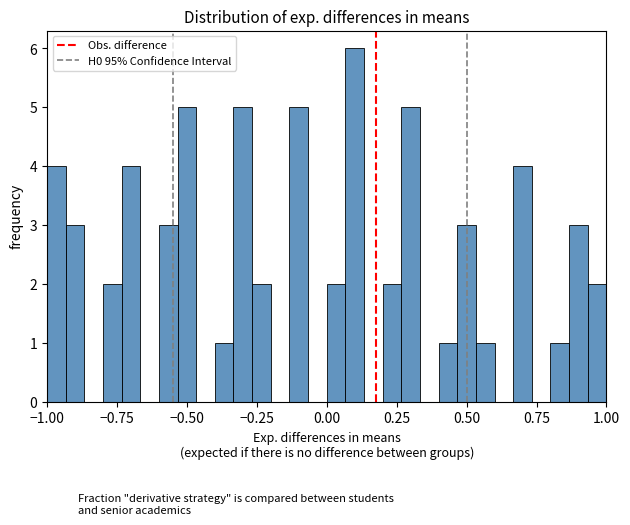

Read against the x-axis, roughly where is the centre of the tallest bar?

0.10